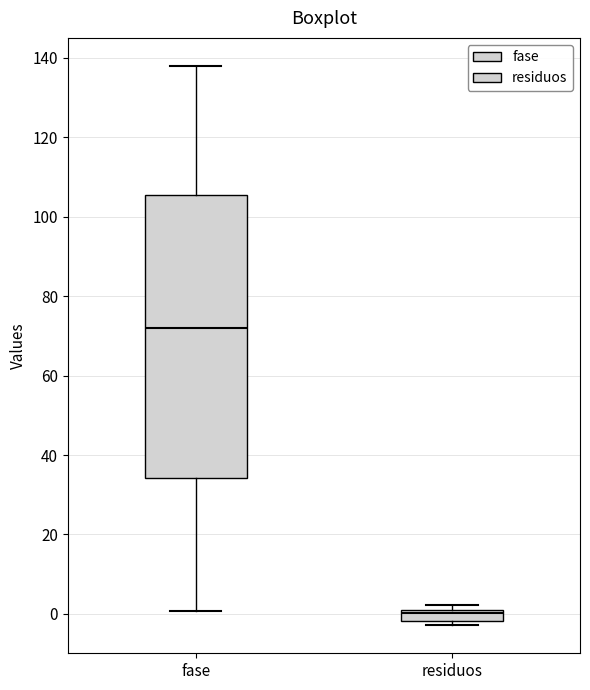

Where does the median line of the box for residuos sit on the y-axis? The values are not printed on the chart, so give them approximately, as read against the axis.

0